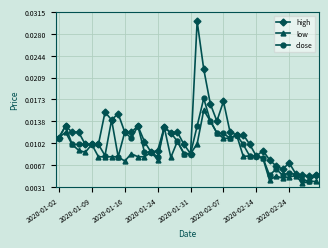

How many low values are between 0 and 1?

40